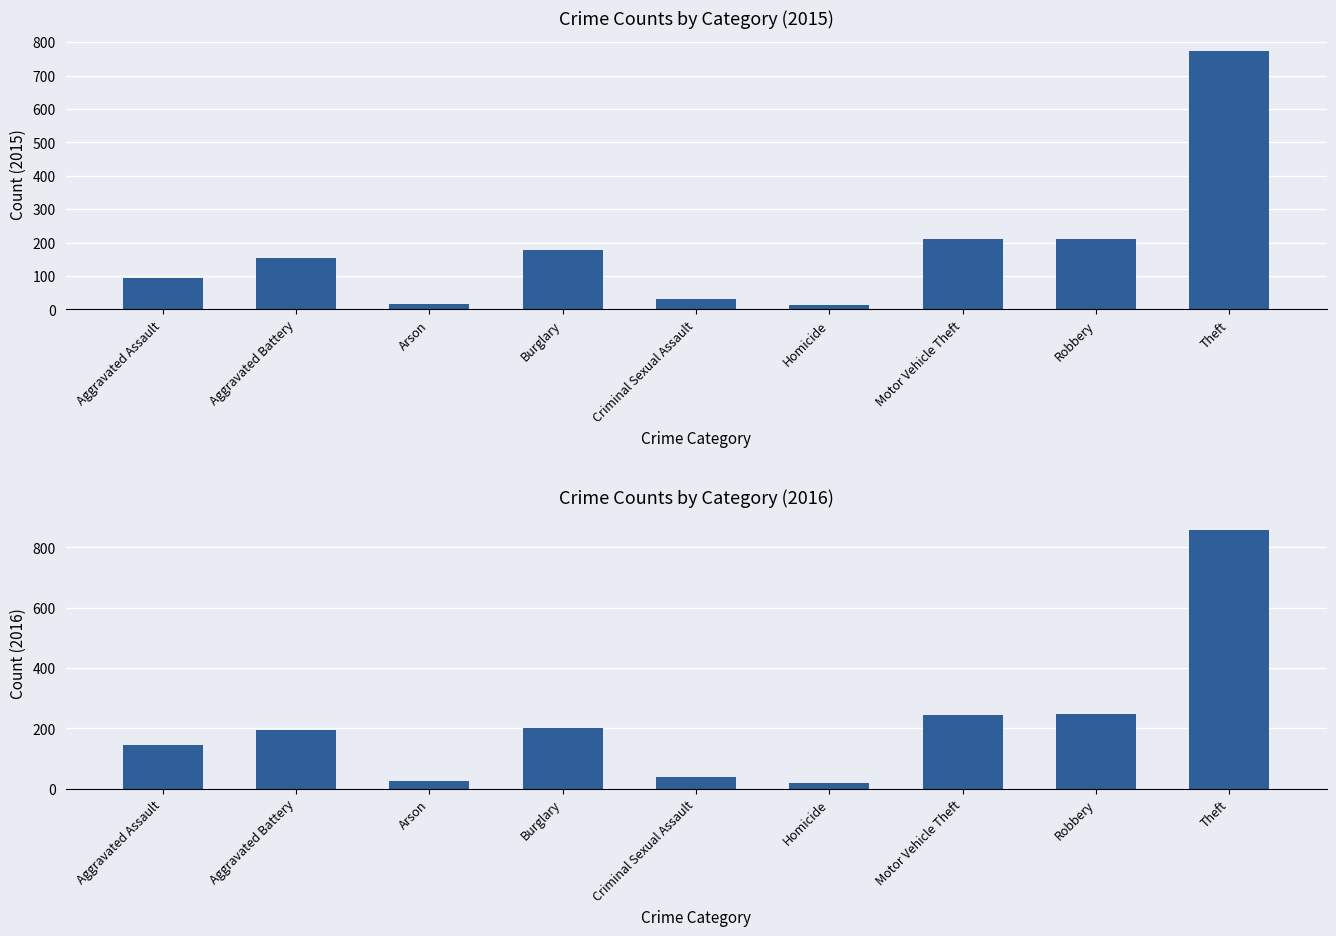

Rank the series by their maximum value, from lowest to highest.

2015, 2016